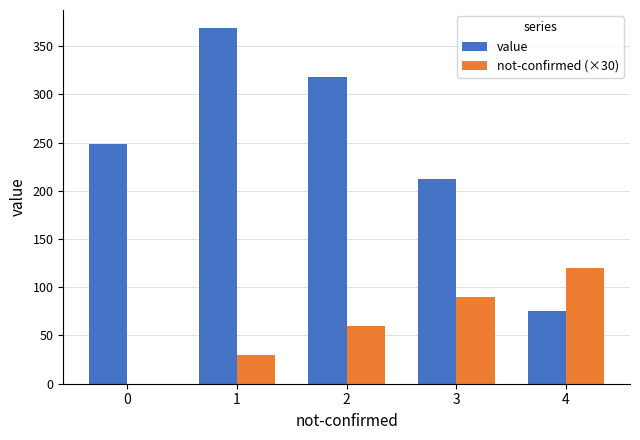

How many positive values does the not-confirmed (×30) series have?

4